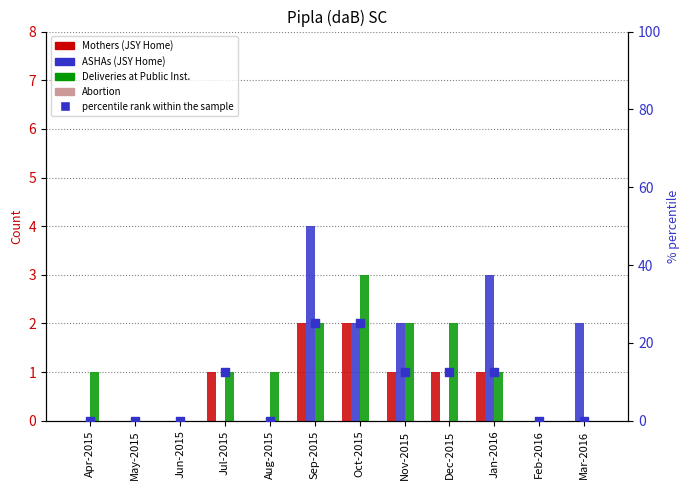

Which series contains the lowest Y value?

Mothers (JSY Home)